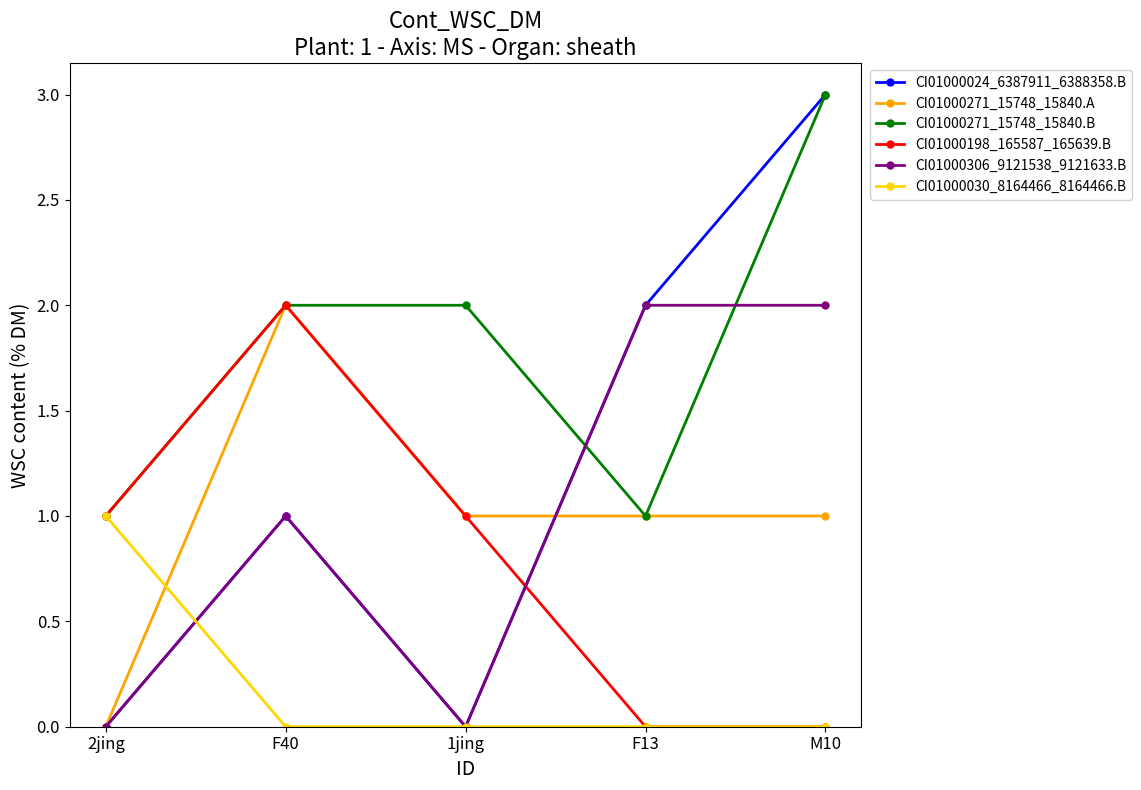

Where do CI01000271_15748_15840.B and CI01000306_9121538_9121633.B first cross each other?

1jing and F13